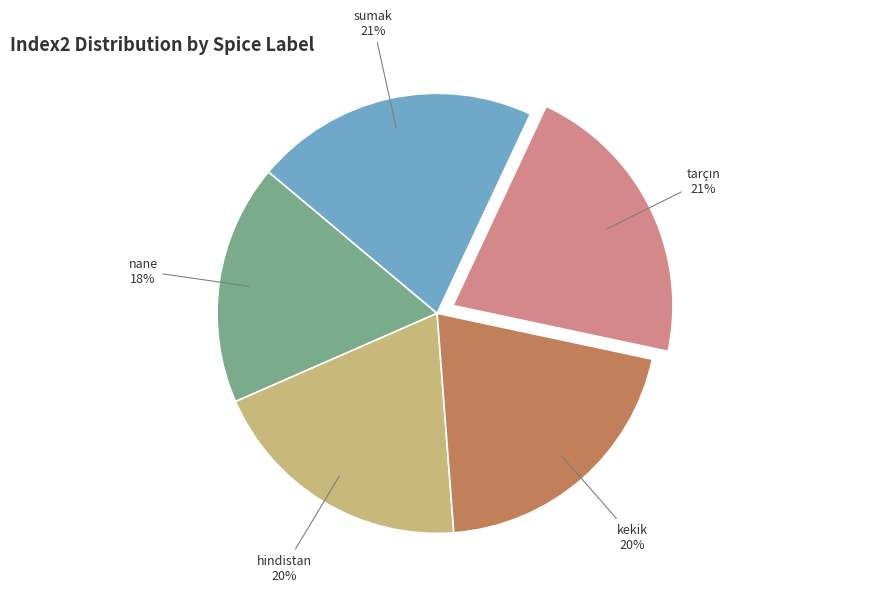

Between hindistan and nane, which is larger?

hindistan